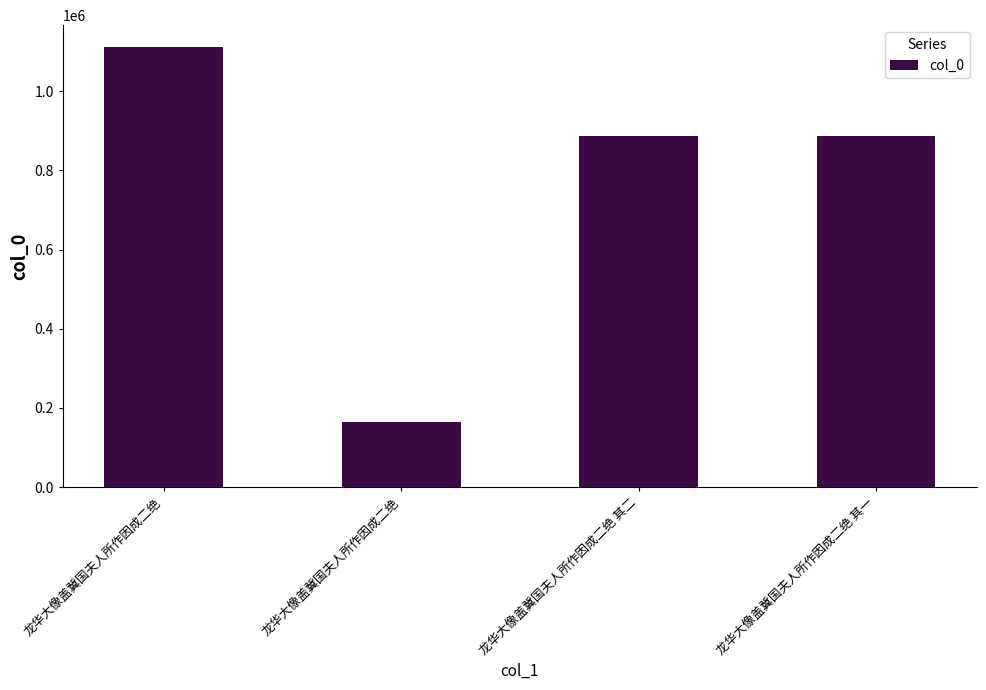

What is the value of the 1st bar from the left?

1111479